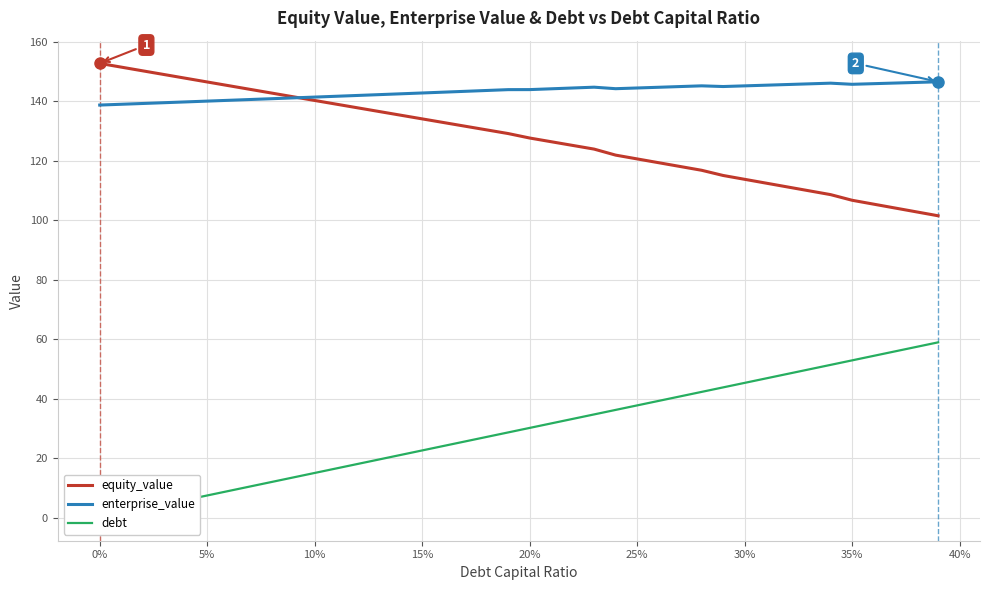

Which series has the largest range (max minus min)?

debt